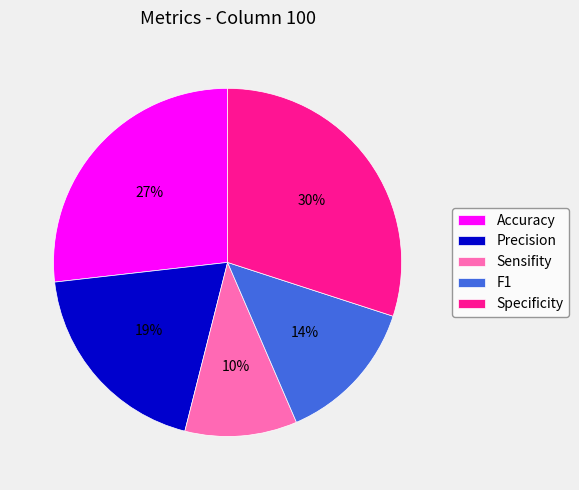

Between Specificity and F1, which is larger?

Specificity